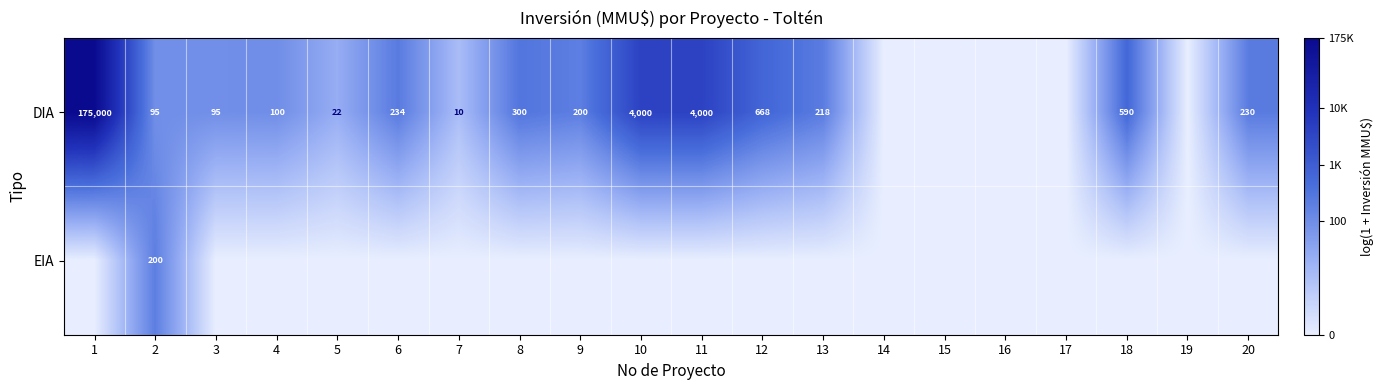

What is the difference between the DIA values at 8 and 10?

3700